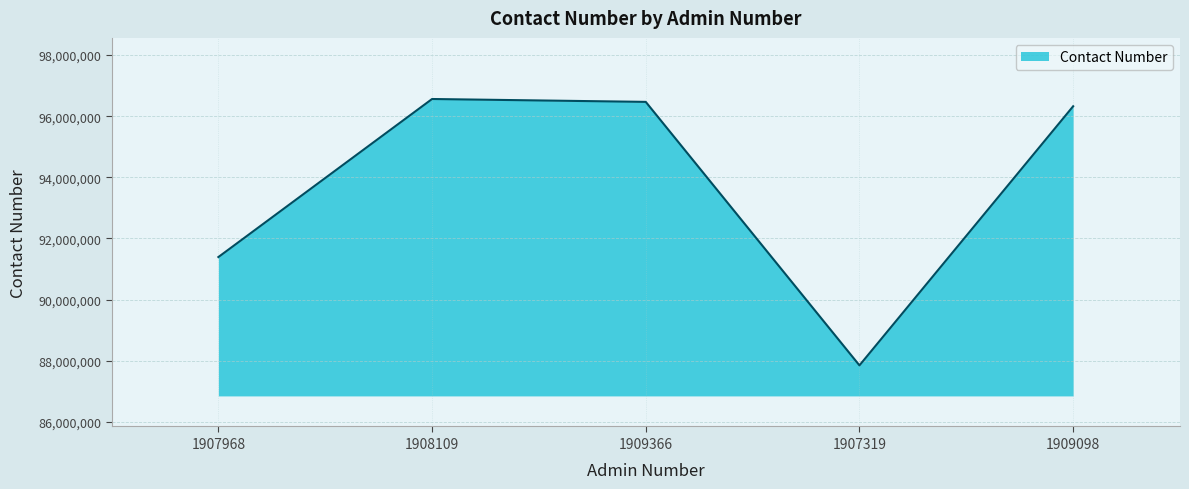

How many interior local peaks (higher than both neighbors) does the data have?

1